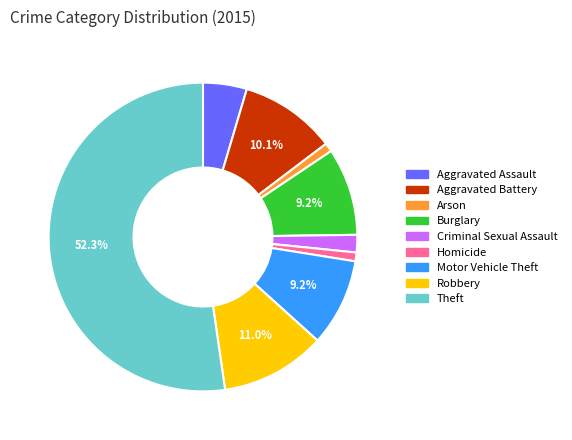

What percentage do Theft and Burglary together represent?

61.5%